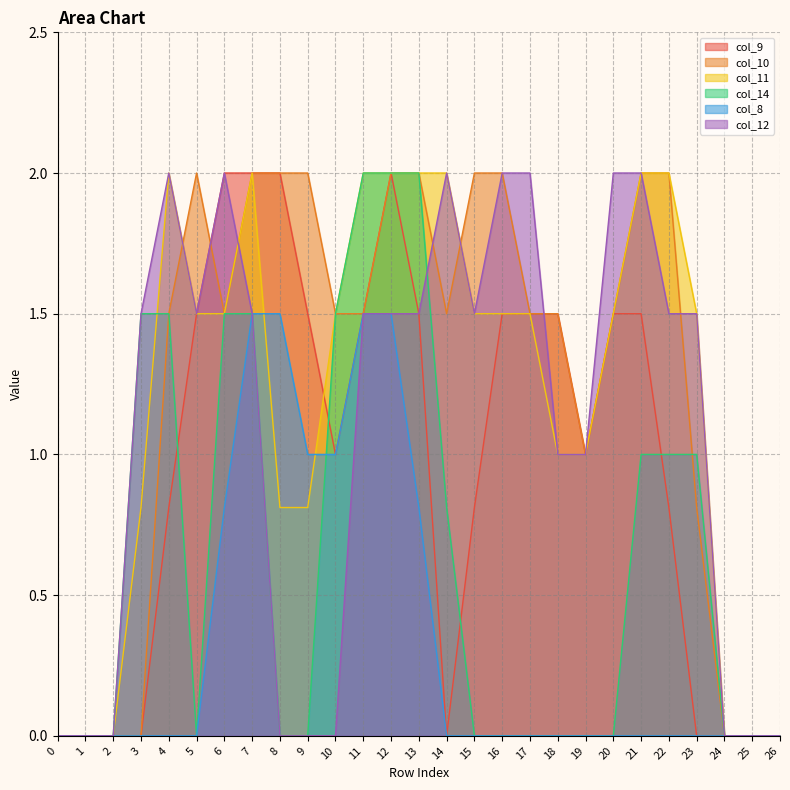

Which category has the highest value in the col_14 series?

11